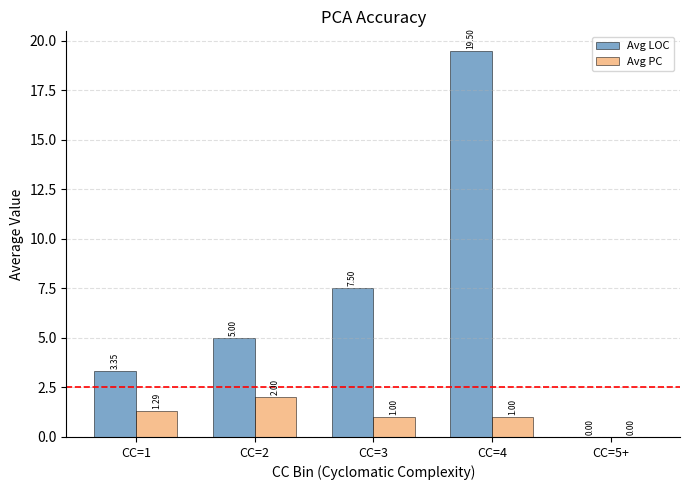

Count the number of categories in the chart.

5